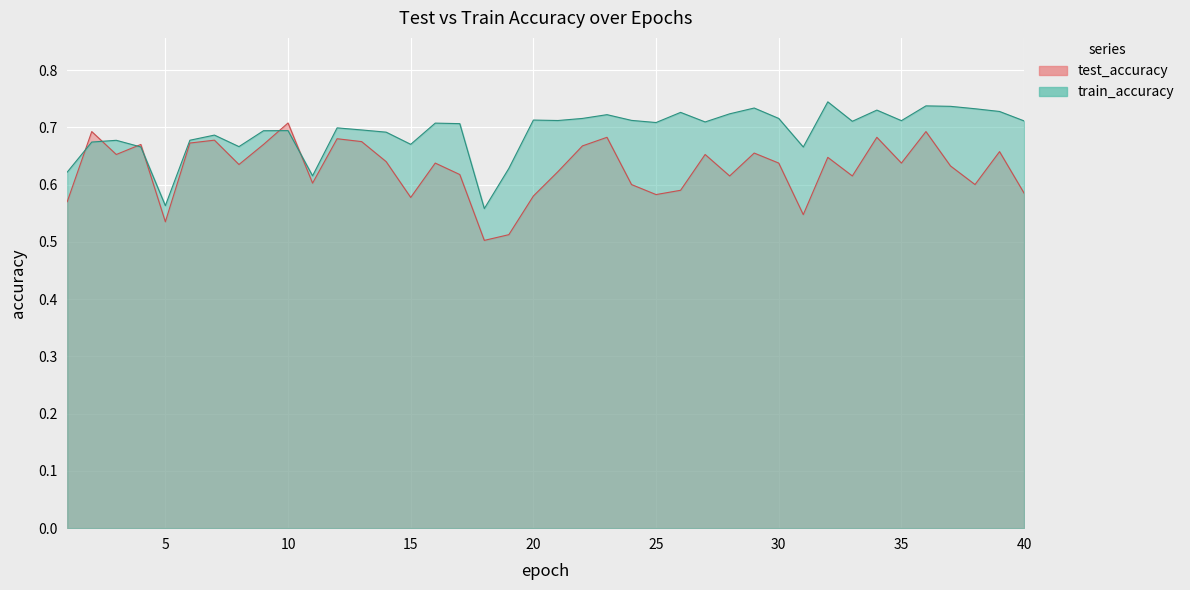

Reading left to right, what are all the values shown in this chart?

test_accuracy: 0.6	0.7	0.7	0.7	0.5	0.7	0.7	0.6	0.7	0.7	0.6	0.7	0.7	0.6	0.6	0.6	0.6	0.5	0.5	0.6	0.6	0.7	0.7	0.6	0.6	0.6	0.7	0.6	0.7	0.6	0.5	0.6	0.6	0.7	0.6	0.7	0.6	0.6	0.7	0.6
train_accuracy: 0.6	0.7	0.7	0.7	0.6	0.7	0.7	0.7	0.7	0.7	0.6	0.7	0.7	0.7	0.7	0.7	0.7	0.6	0.6	0.7	0.7	0.7	0.7	0.7	0.7	0.7	0.7	0.7	0.7	0.7	0.7	0.7	0.7	0.7	0.7	0.7	0.7	0.7	0.7	0.7